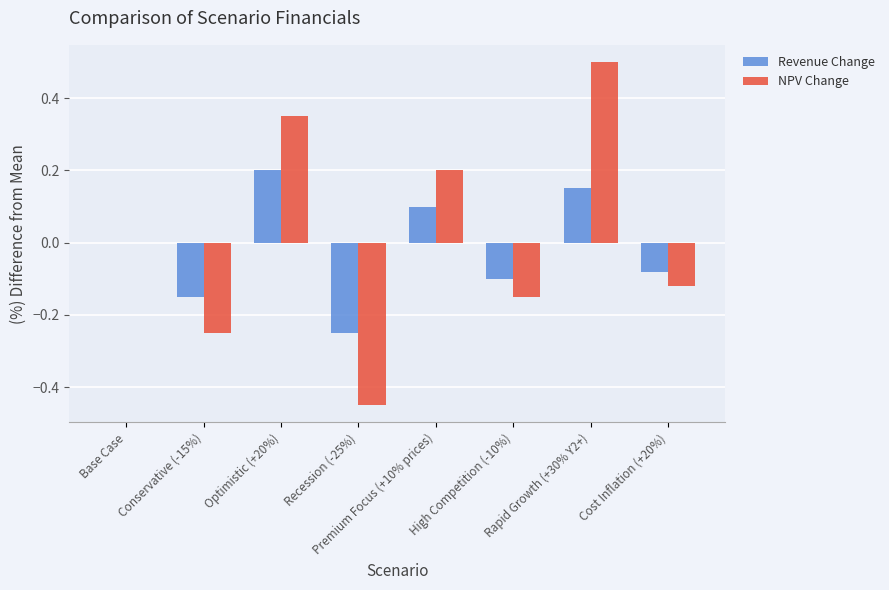

How many distinct data groups are displayed?

2